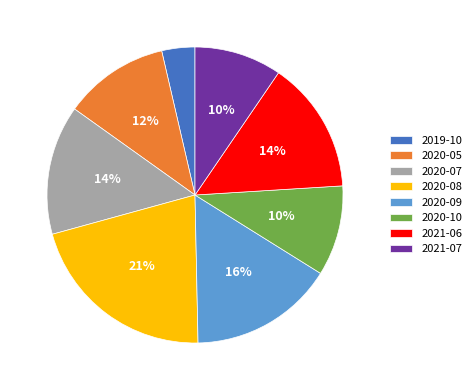

Does 2021-06 account for over 50% of the chart?

No